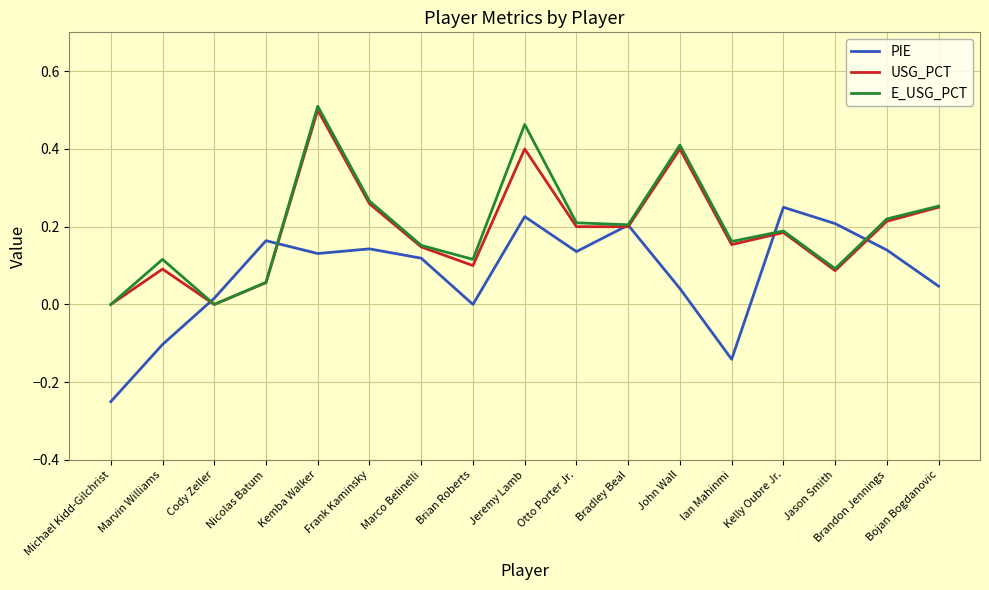

Does the chart display data point markers on the line(s)?

No